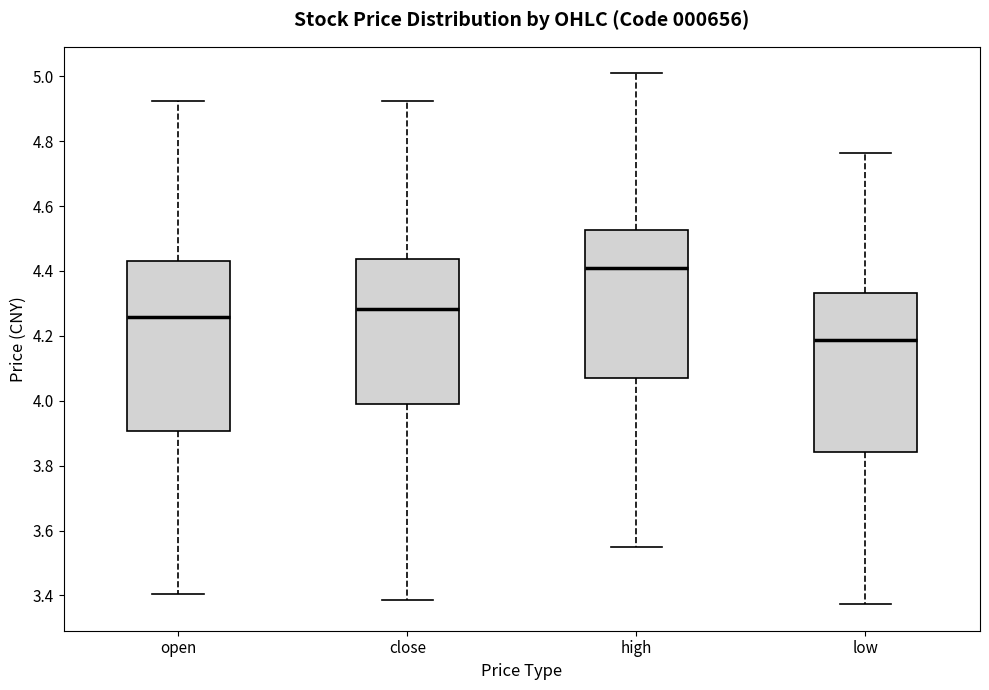

Reading left to right, transcribe this box plot: for each box, give where its median line is, the range the box spans, and where its two whiskers end, as read against the y-axis. The values are not printed on the chart, so give them approximately, as read against the axis.

open: median 4.26, box 3.90 to 4.42, whiskers 3.40 to 4.92
close: median 4.28, box 3.98 to 4.44, whiskers 3.38 to 4.92
high: median 4.42, box 4.08 to 4.52, whiskers 3.54 to 5.00
low: median 4.18, box 3.84 to 4.34, whiskers 3.38 to 4.76